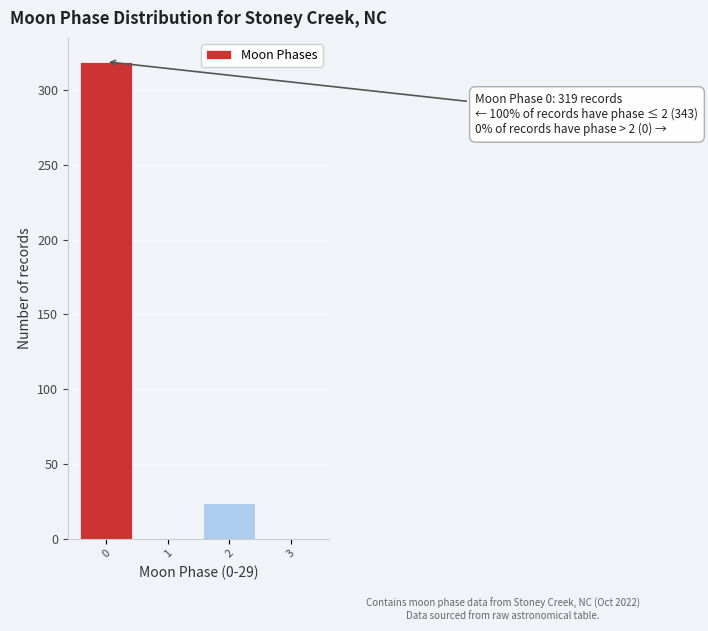

Reading left to right, list all the values displayed in this chart.

0=319	1=0	2=24	3=0